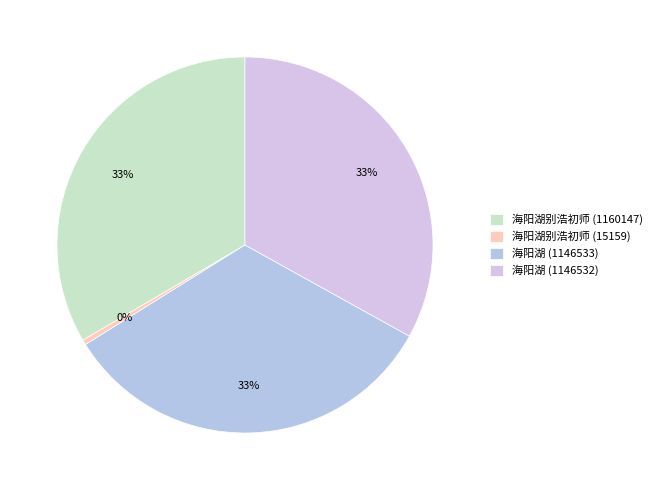

How many segments does this pie chart have?

4